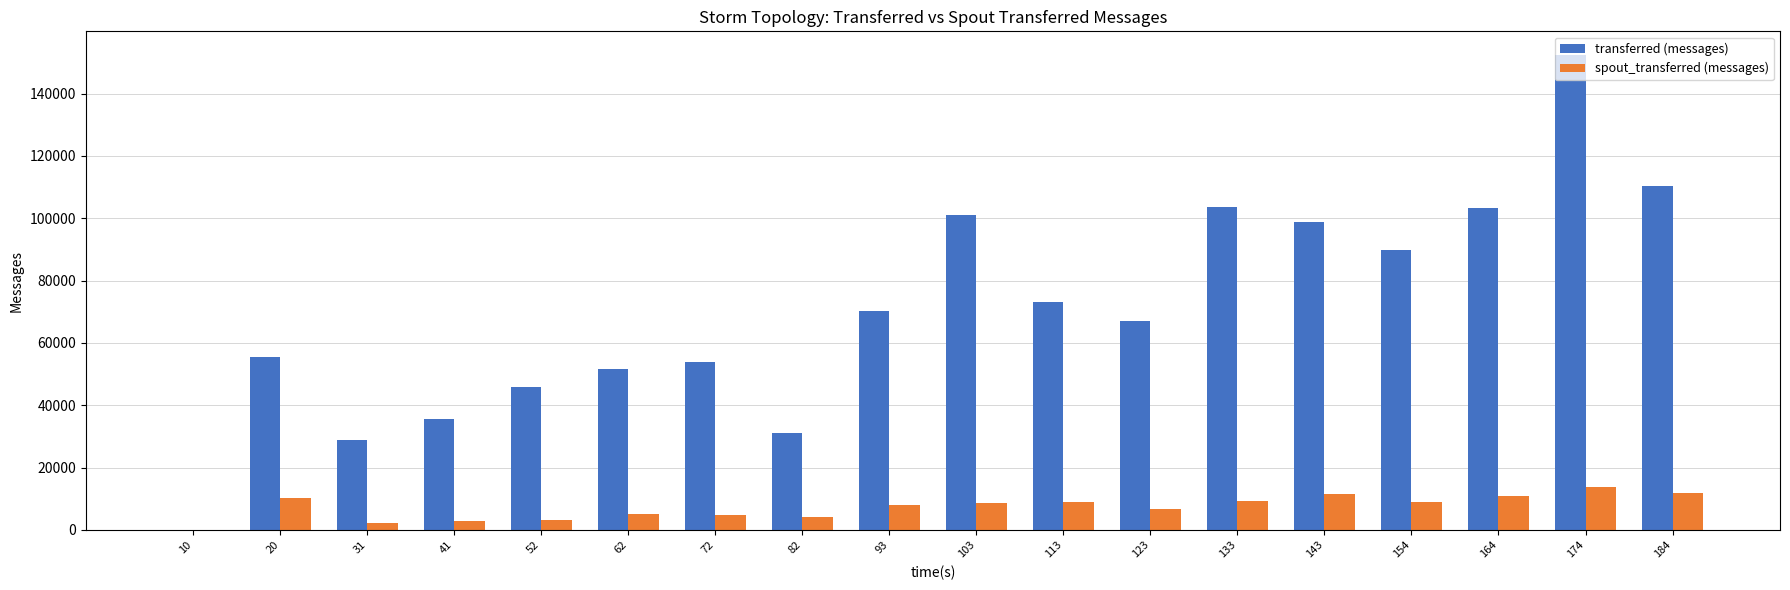

Count the number of categories in the chart.

18